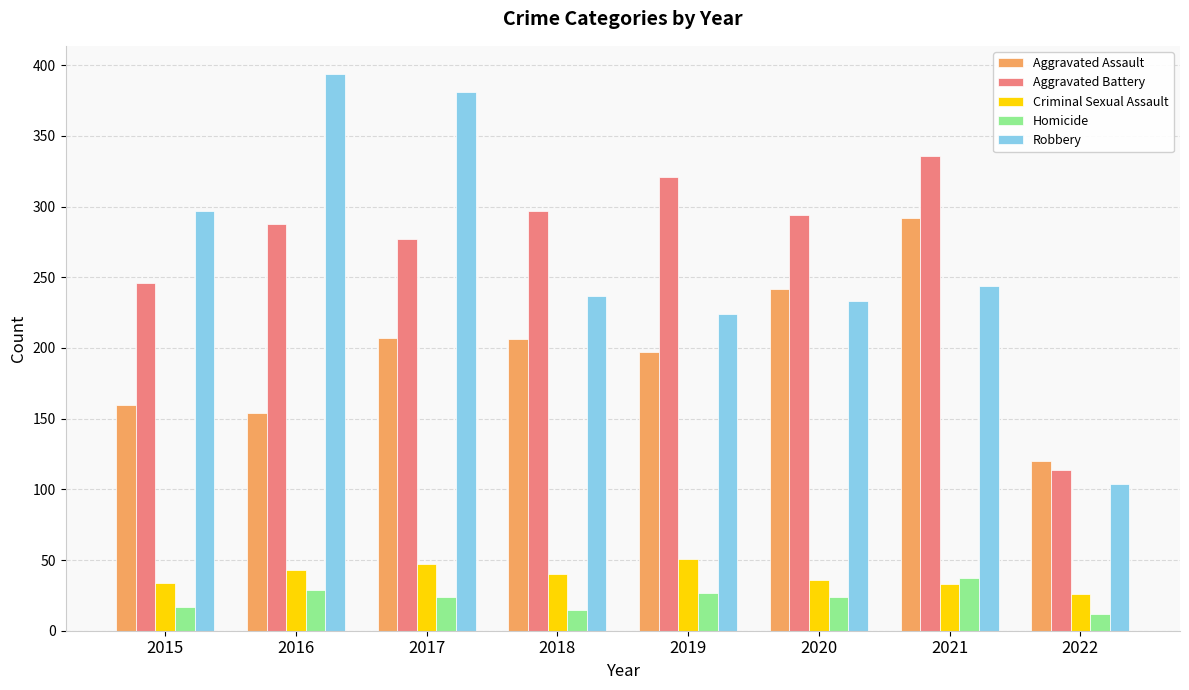

What is the difference between the second highest and second lowest values in the Criminal Sexual Assault series?

14